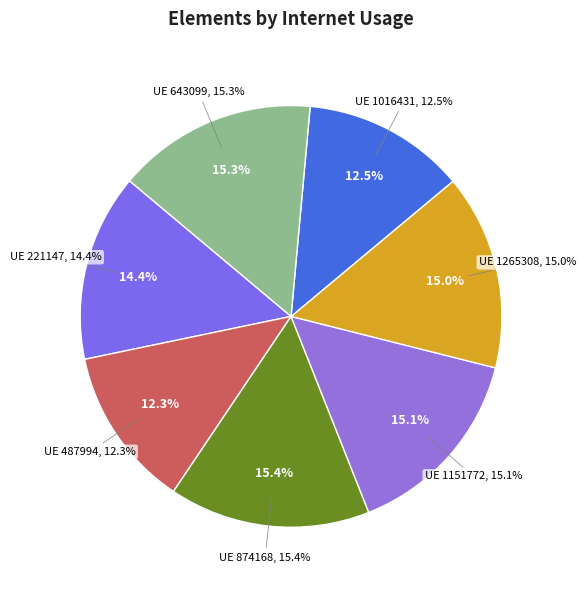

Between 643099 and 487994, which is larger?

643099